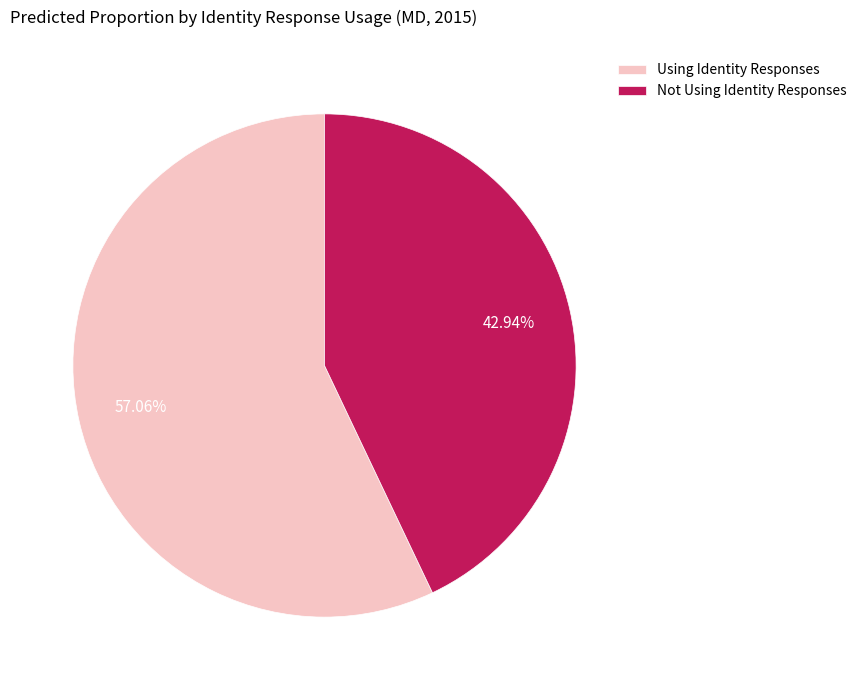

What is the majority slice?

Using Identity Responses